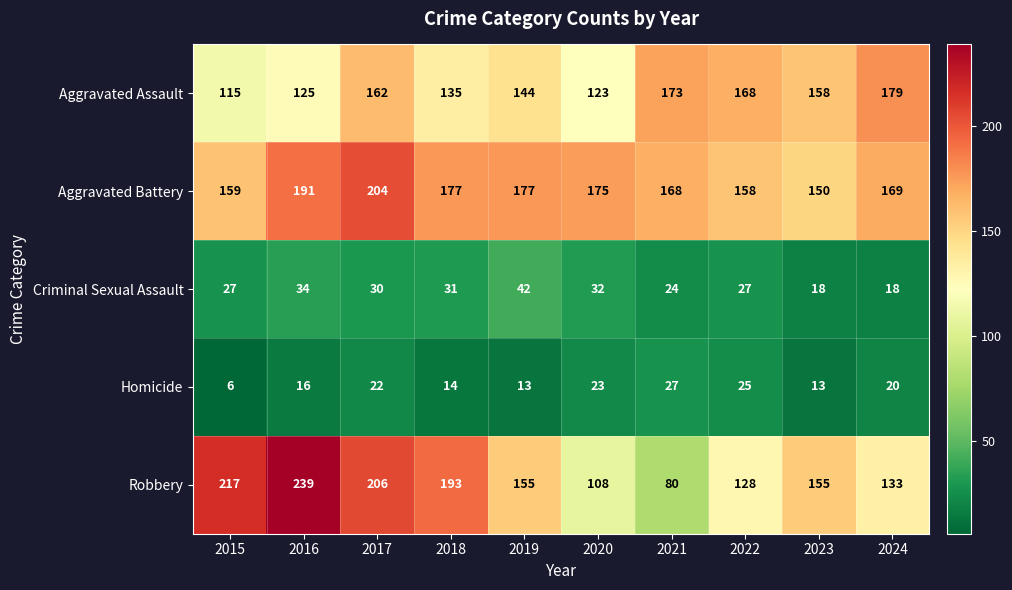

Count the number of data series in this chart.

5